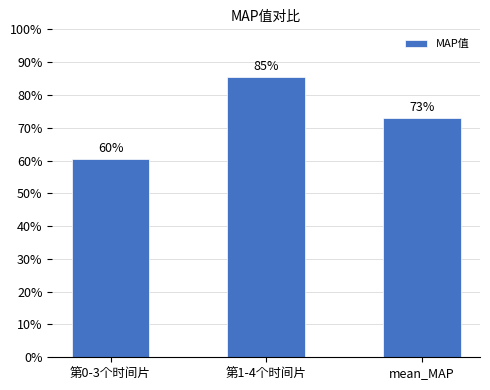

Which category has the highest value across all series?

第1-4个时间片